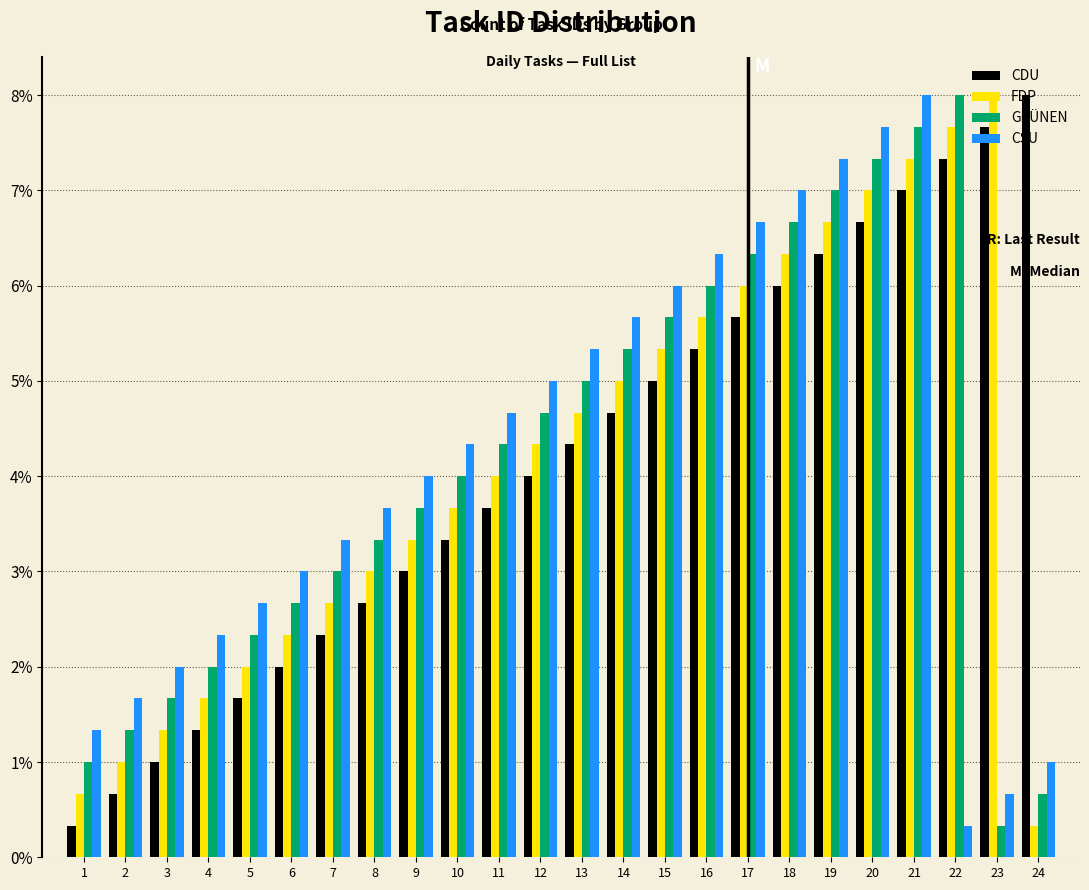

Are the bars grouped side by side (vs. stacked)?

Yes